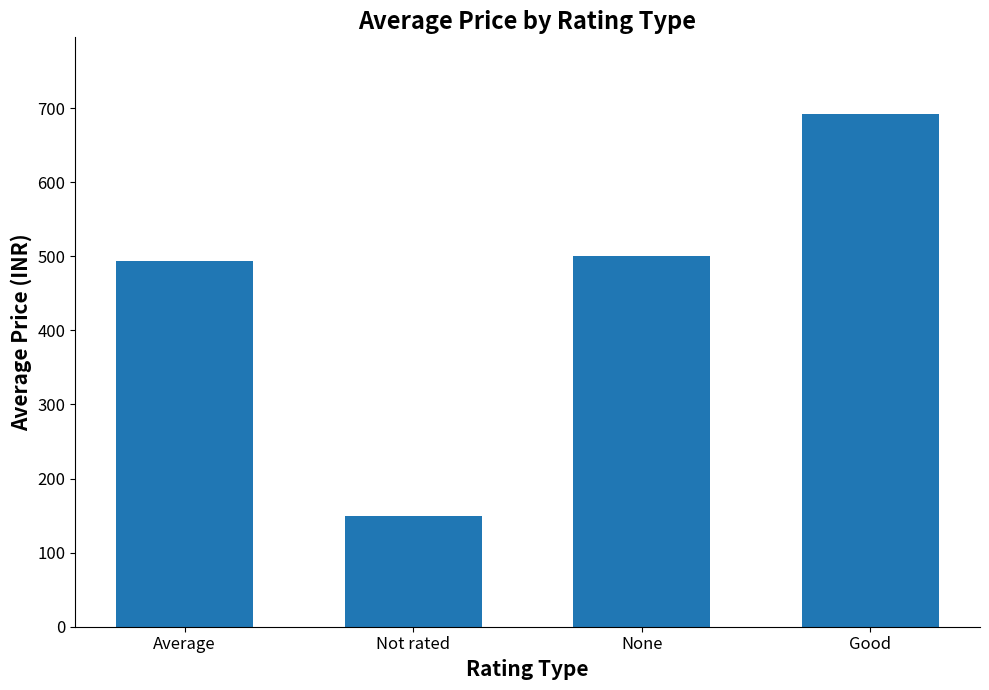

What is the change in value from None to Good?

+191.7